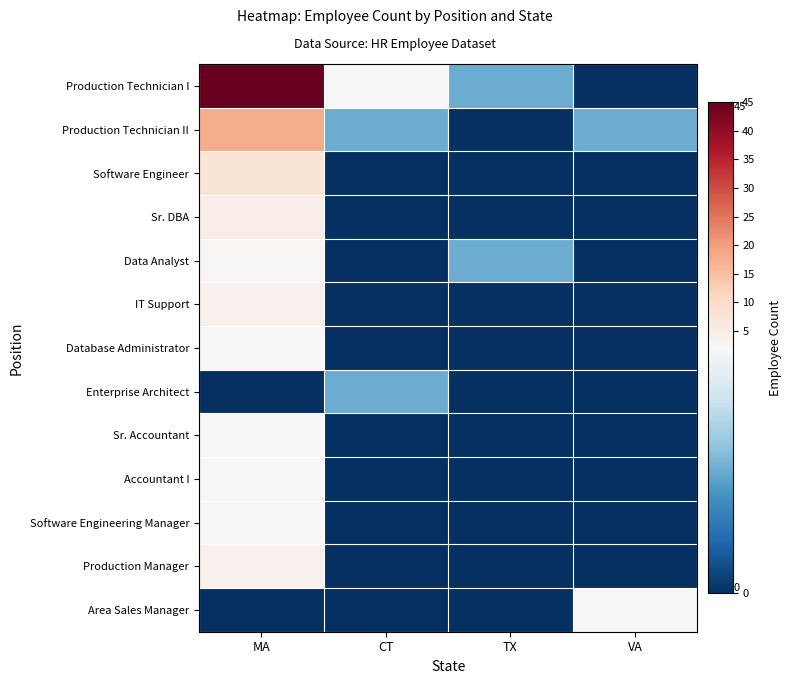

List the series in order of their peak value, highest first.

Production Technician I, Production Technician II, Software Engineer, Sr. DBA, IT Support, Production Manager, Data Analyst, Database Administrator, Sr. Accountant, Accountant I, Software Engineering Manager, Area Sales Manager, Enterprise Architect